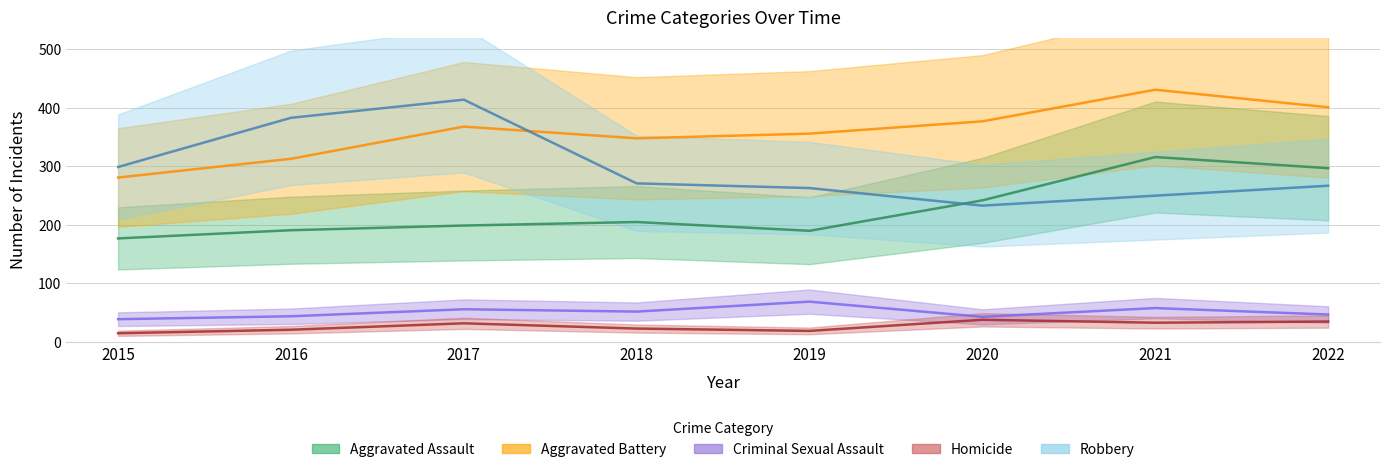

What is the spread (max minus min) of values at 2015?

284